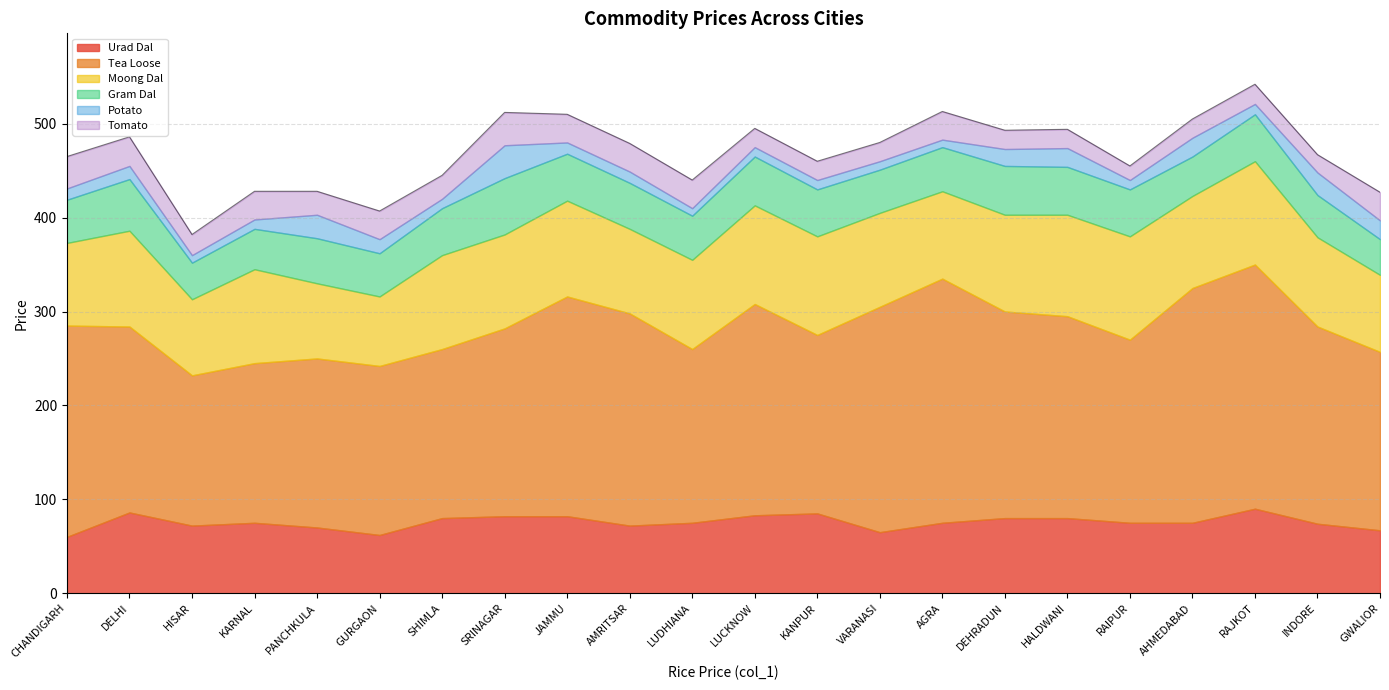

The value of Moong Dal at HISAR is 81. True or false?

True